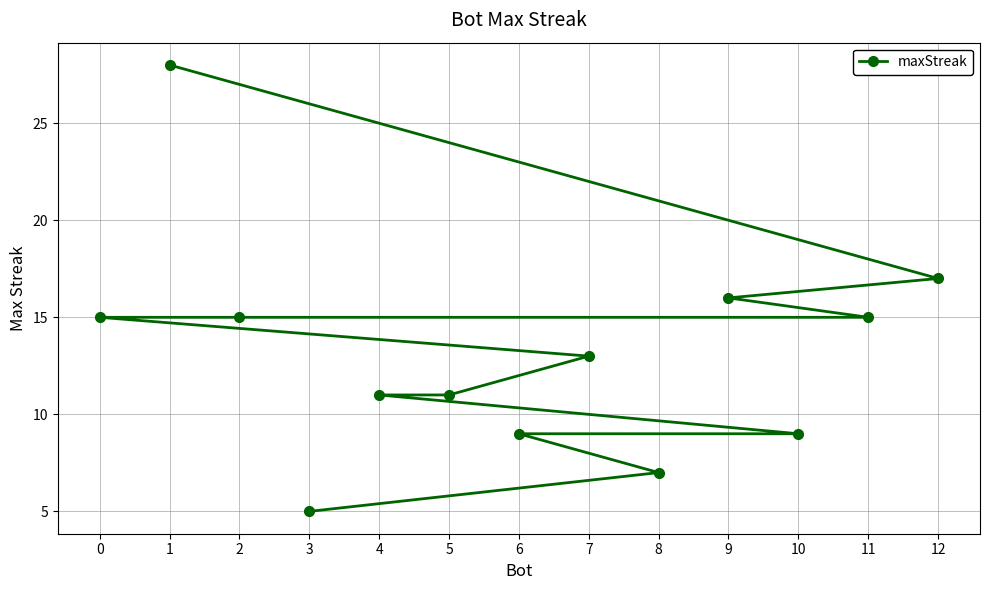

Between 3 and 6, which is larger?

6